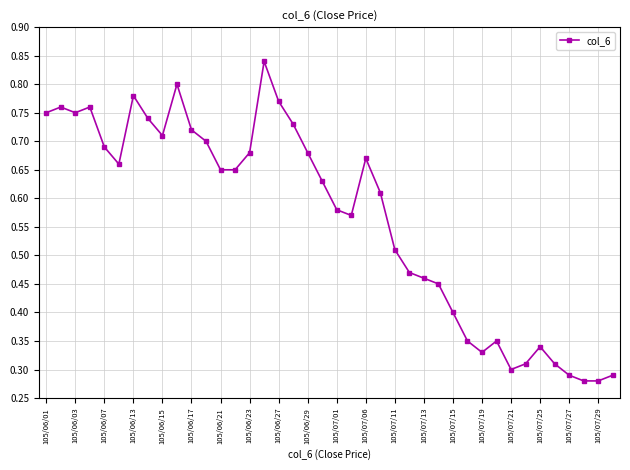

True or false: there are more than 0 points higher than both neighbors.

True